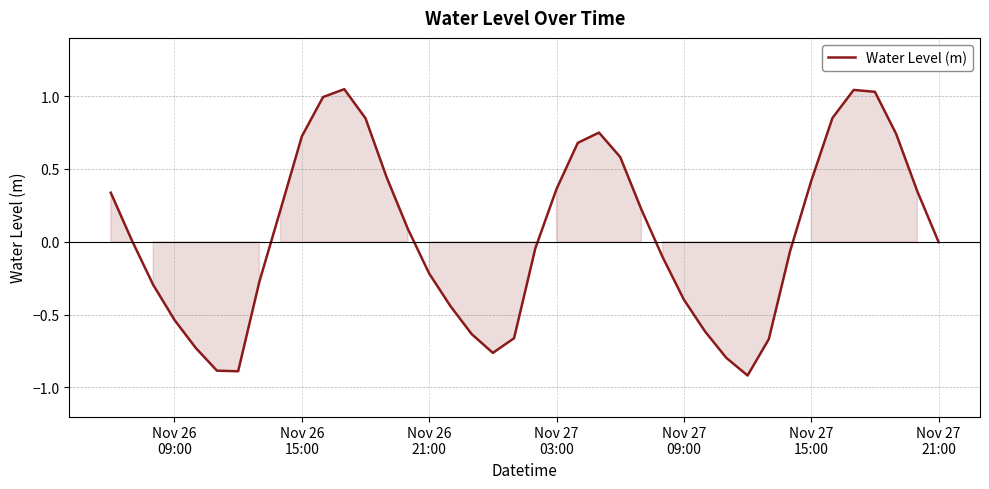

What is the smallest value displayed?

-0.9